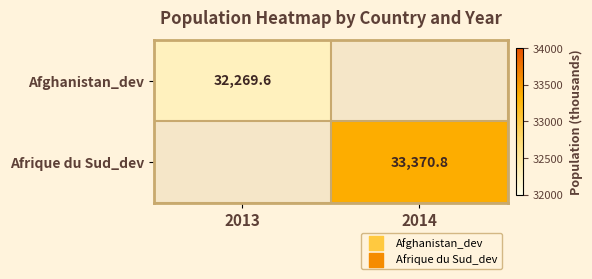

At which label does Afrique du Sud_dev reach its minimum?

2013